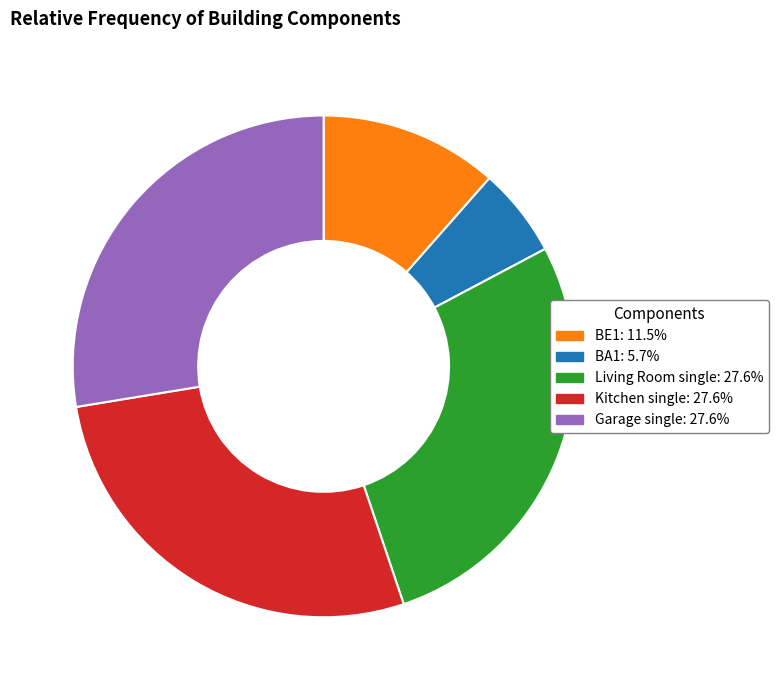

What is the smallest slice in the pie chart?

BA1